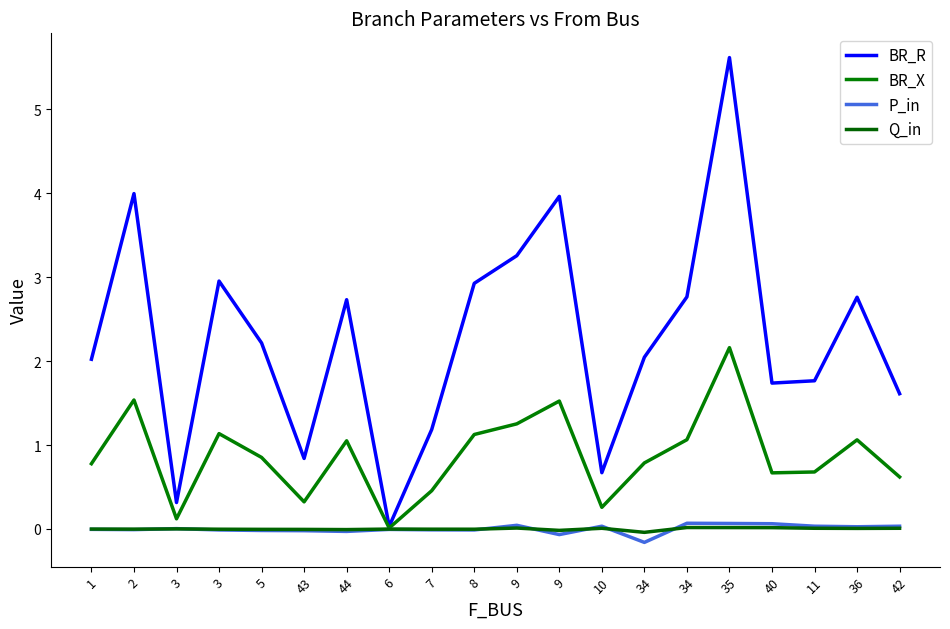

Which series has the largest range (max minus min)?

BR_R